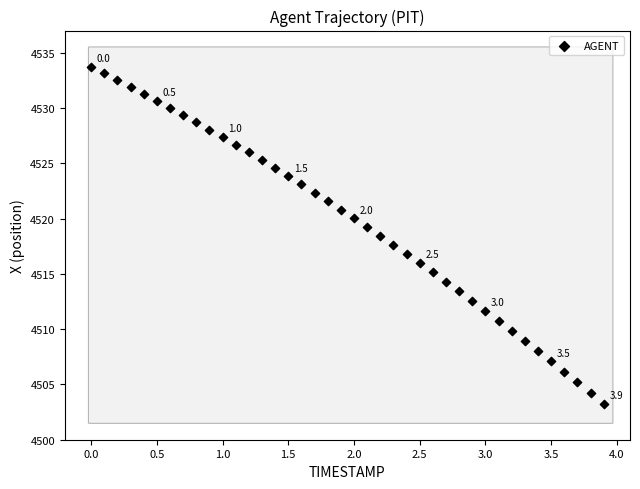

What is the range of X values (max minus min)?

3.9